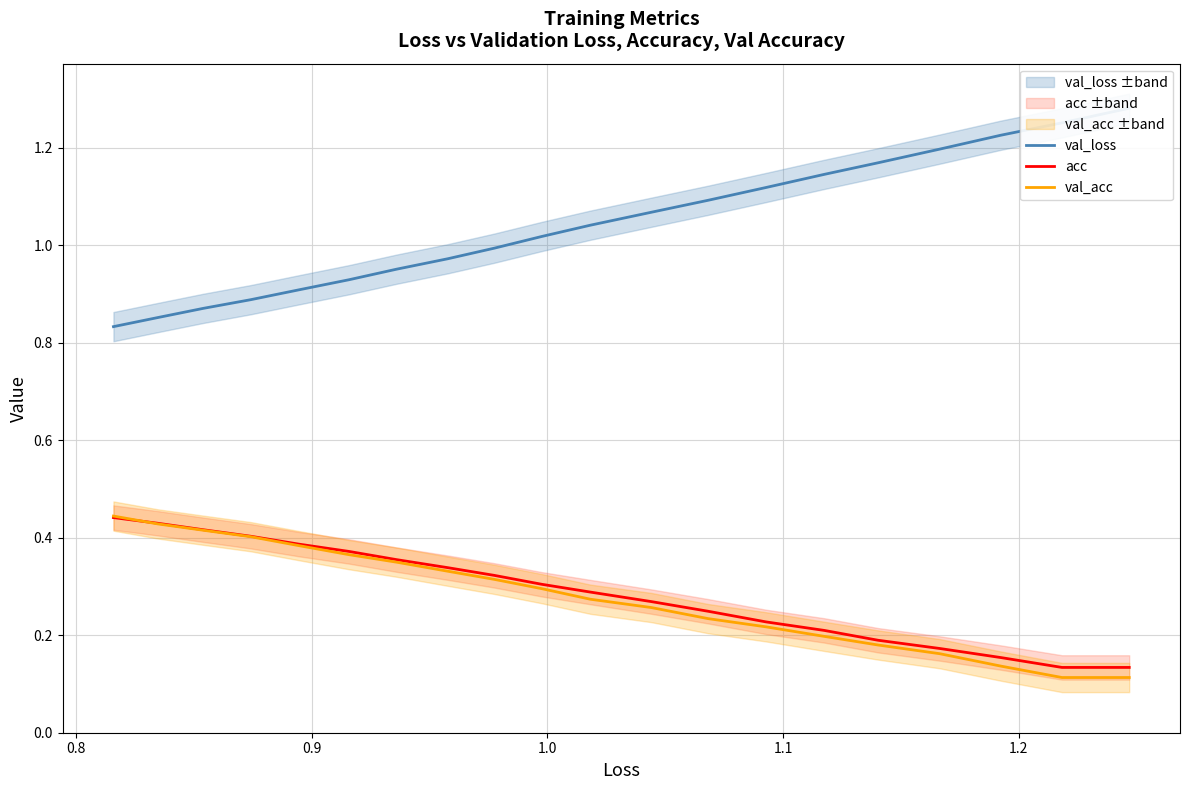

True or false: val_loss and val_acc intersect in this chart.

False